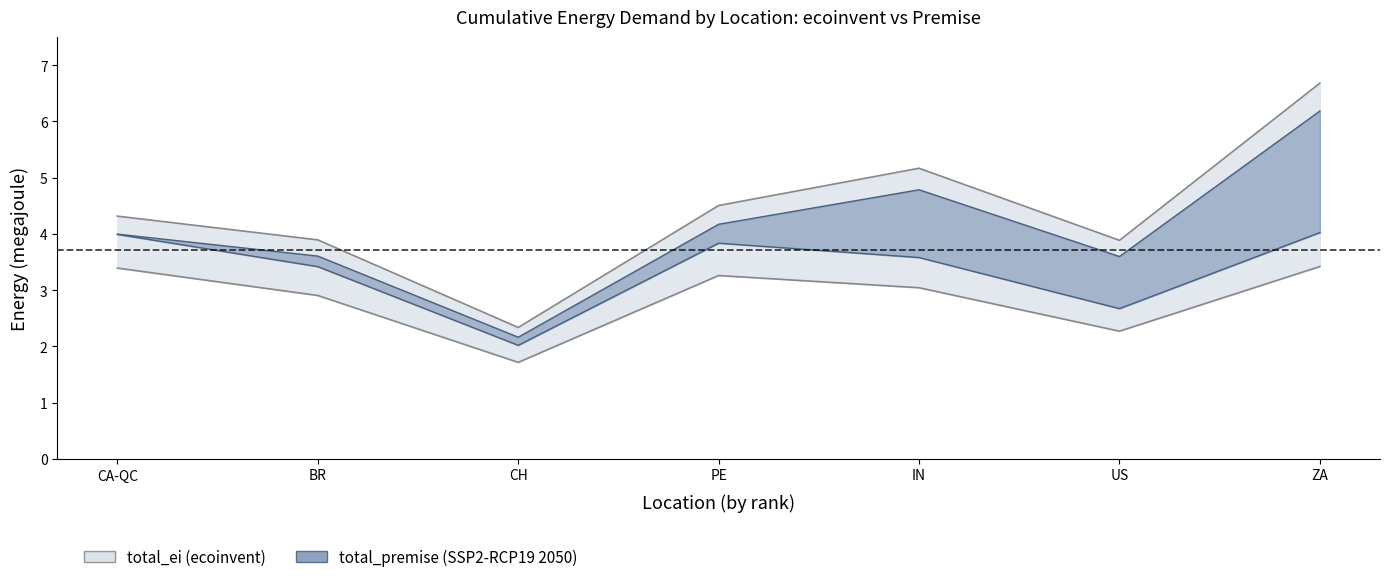

True or false: total_premise has more than 1 interior local peaks.

False